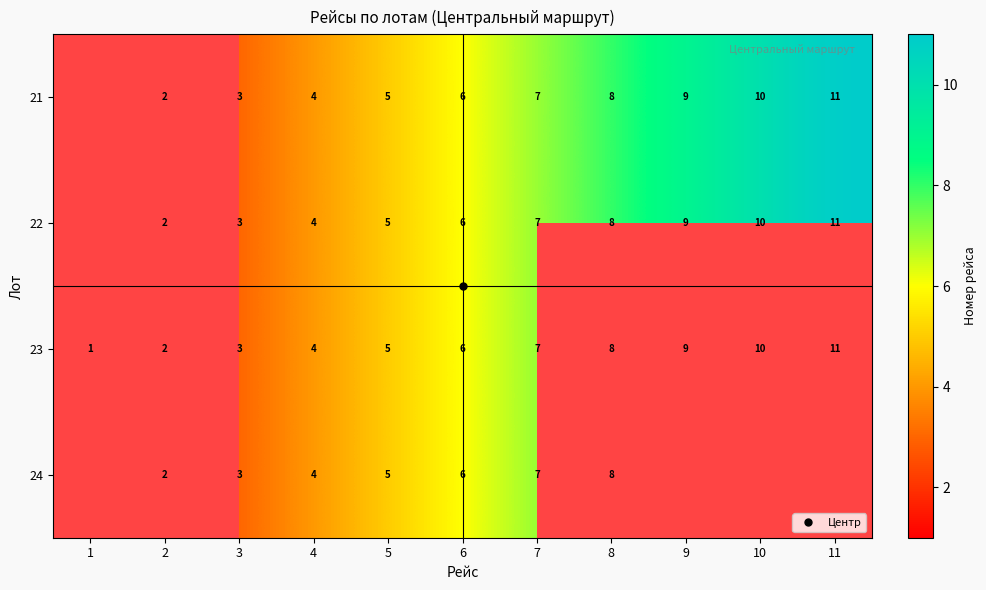

True or false: 21 has a value of 13.6 at 10.

False